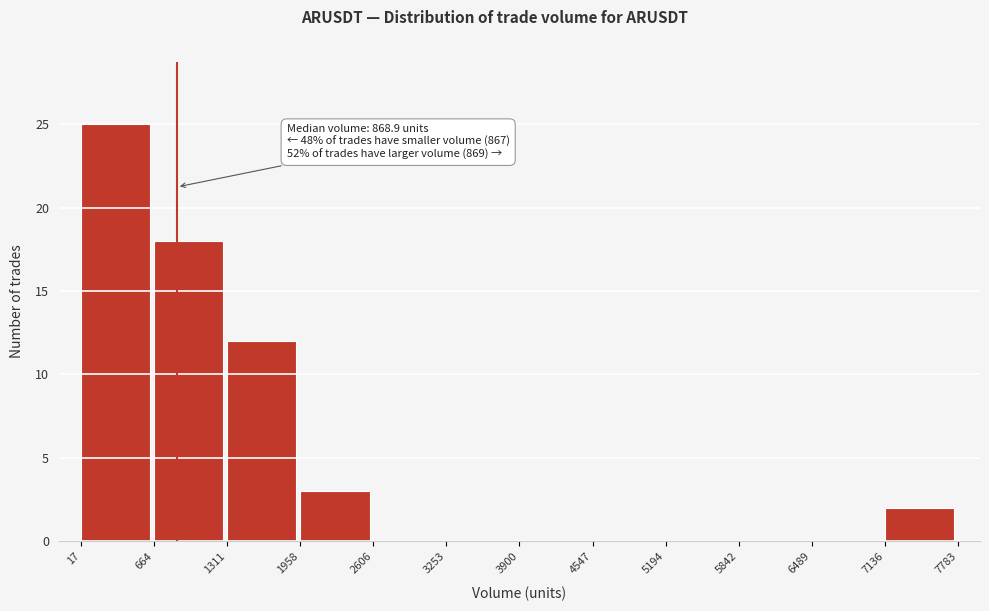

Which range on the x-axis has the tallest bar?

17 to 664